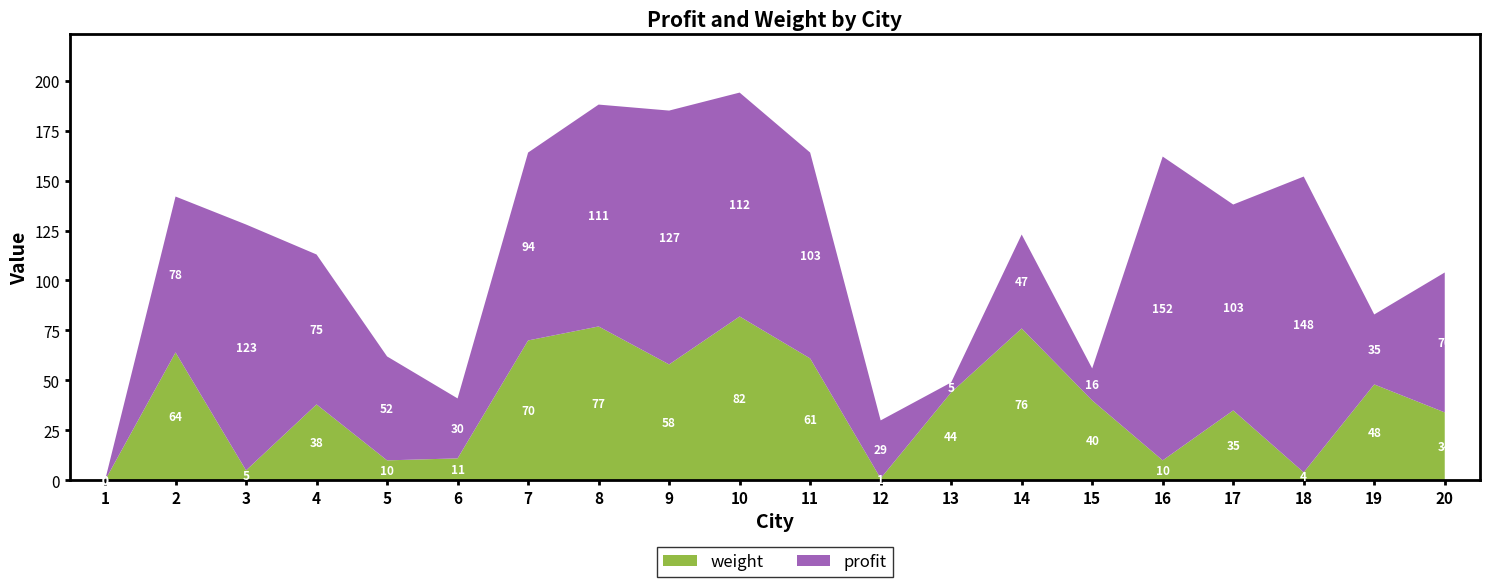

Reading left to right, extract all data points from this chart.

profit: 1=0	2=78	3=123	4=75	5=52	6=30	7=94	8=111	9=127	10=112	11=103	12=29	13=5	14=47	15=16	16=152	17=103	18=148	19=35	20=70
weight: 1=0	2=64	3=5	4=38	5=10	6=11	7=70	8=77	9=58	10=82	11=61	12=1	13=44	14=76	15=40	16=10	17=35	18=4	19=48	20=34